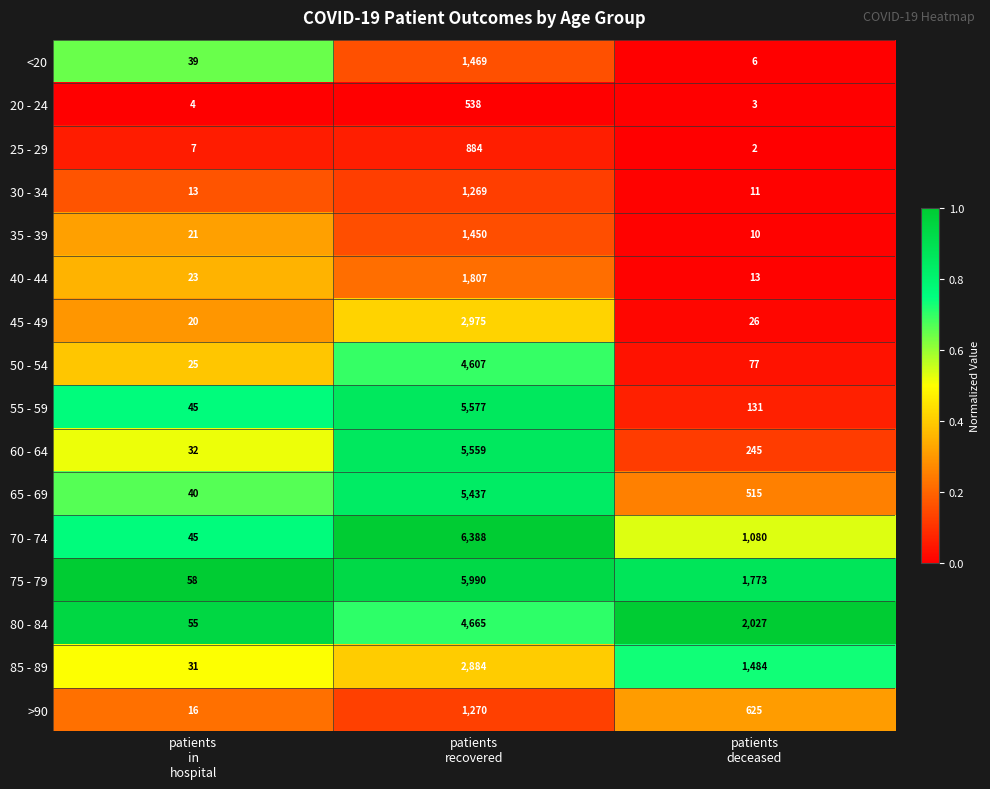

Count the 70 - 74 values in the range 45 to 6388.

3